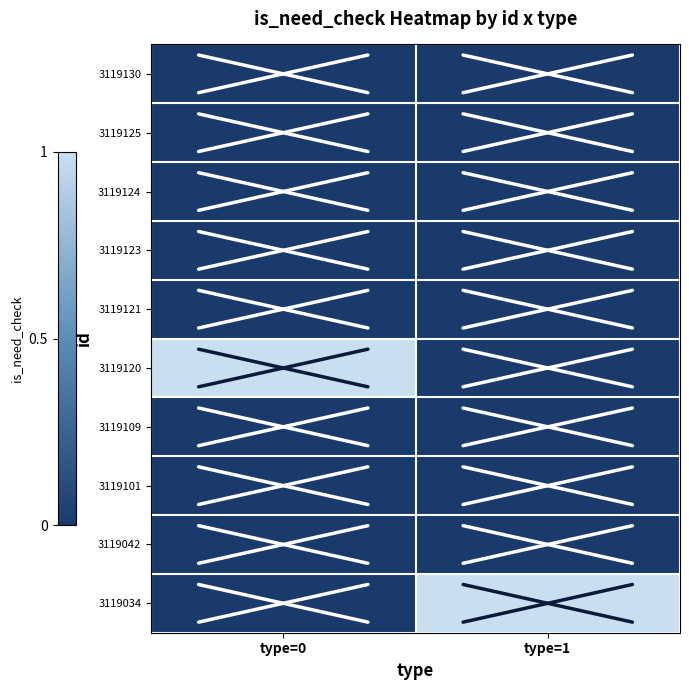

Count the number of data series in this chart.

10